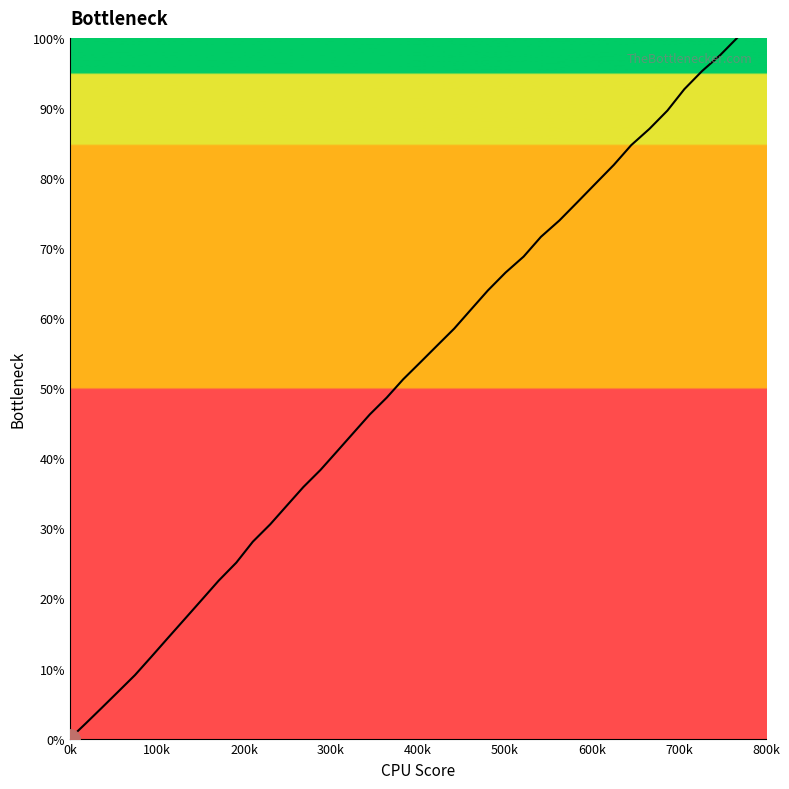

What is the maximum value shown in the chart?

100.0